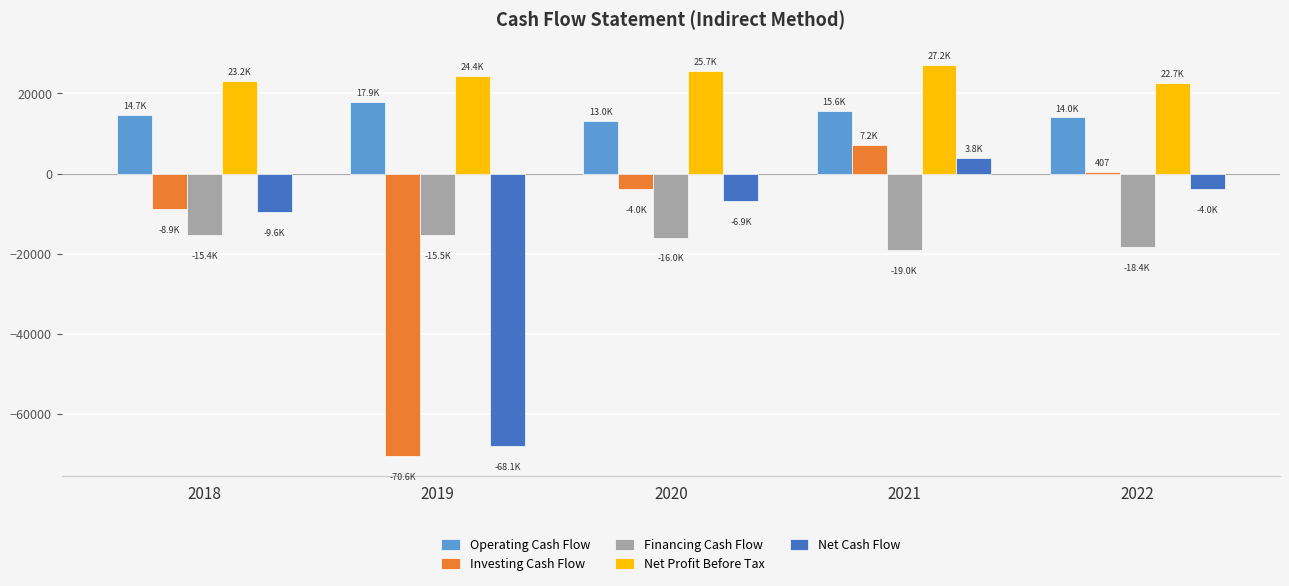

List the series in order of their peak value, lowest first.

Financing Cash Flow, Net Cash Flow, Investing Cash Flow, Operating Cash Flow, Net Profit Before Tax